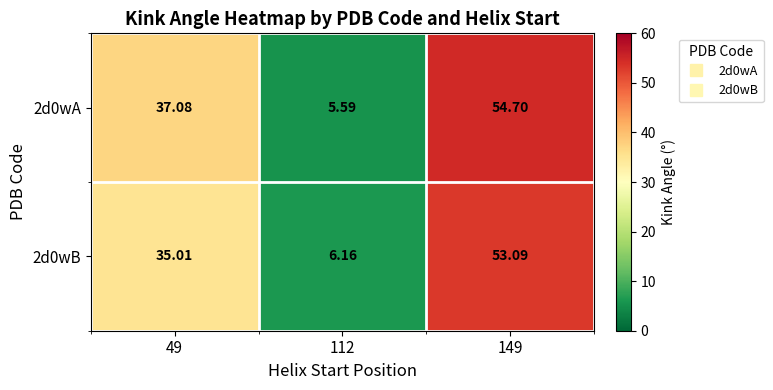

Reading left to right, what are all the values shown in this chart?

2d0wA: 49=37.1	112=5.6	149=54.7
2d0wB: 49=35.0	112=6.2	149=53.1